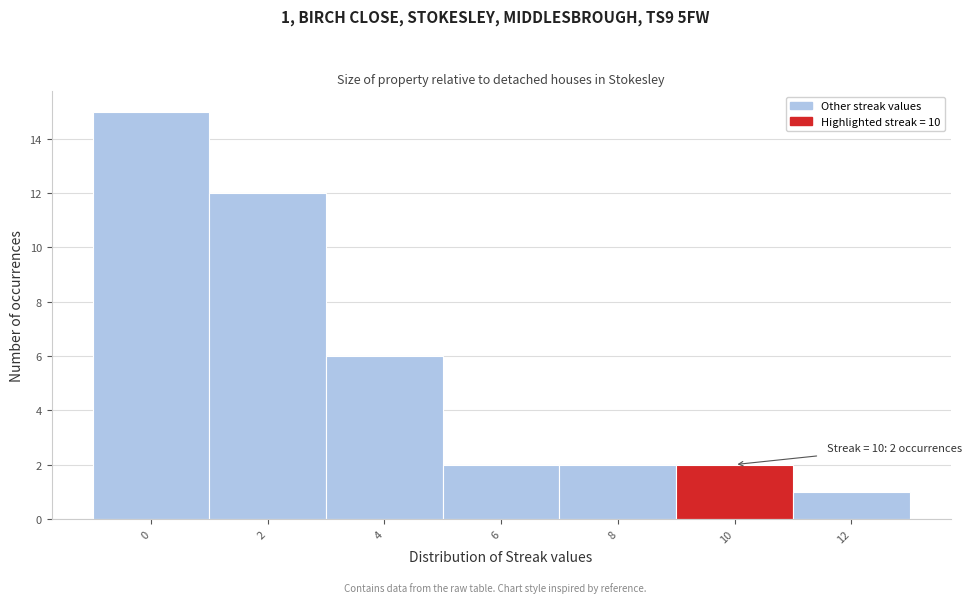

Reading right to left, transcribe all the data shown in this chart.

1	2	2	2	6	12	15